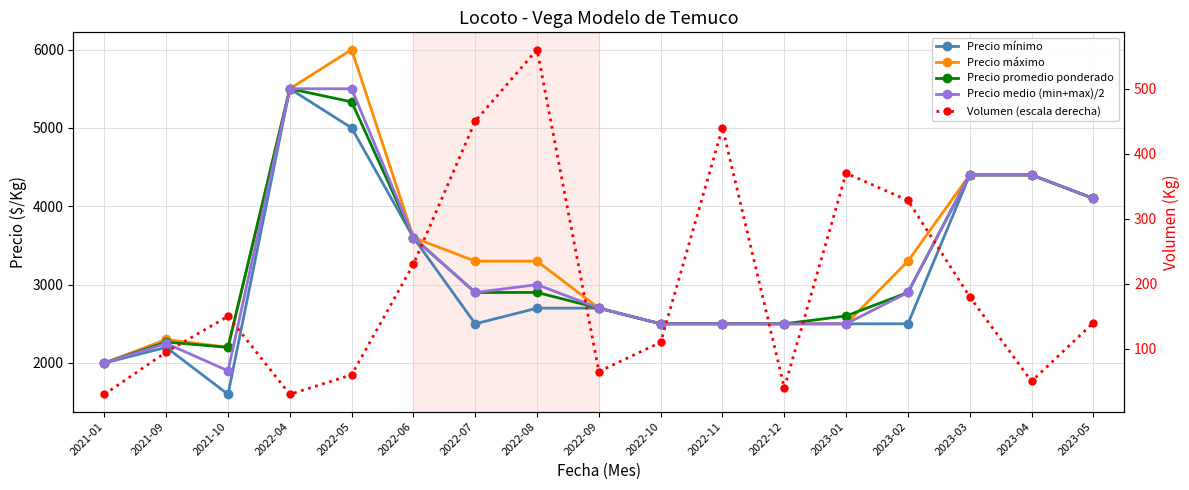

Which series has the widest spread of values?

Precio máximo